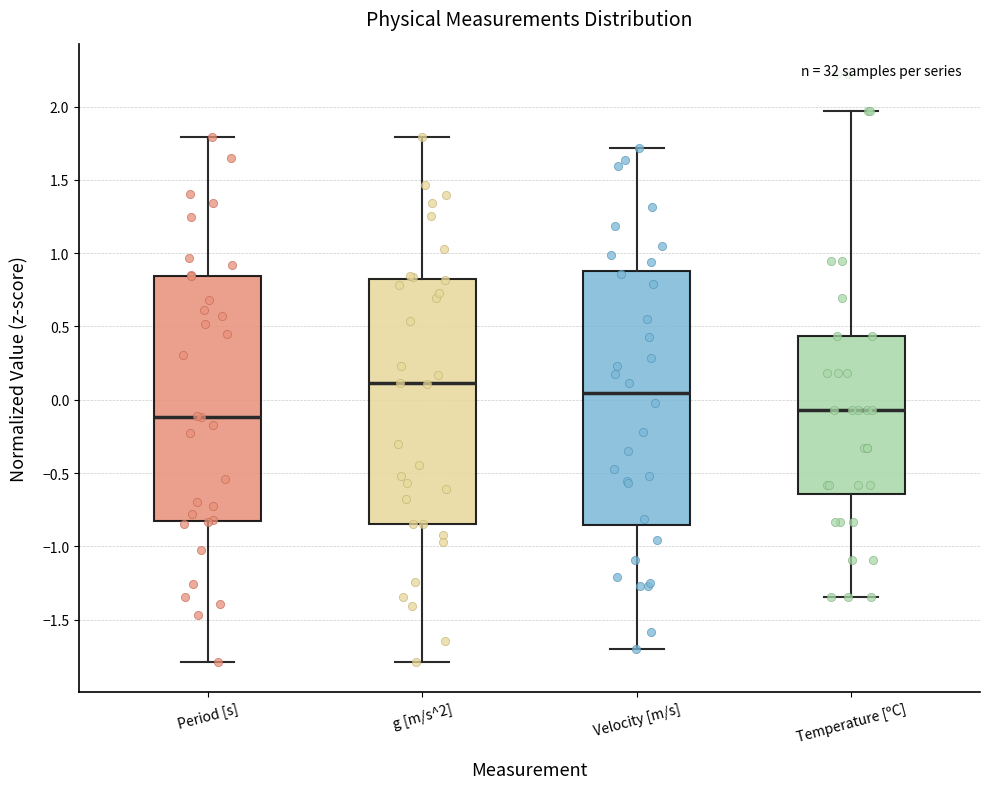

Reading left to right, transcribe this box plot: for each box, give where its median line is, the range the box spans, and where its two whiskers end, as read against the y-axis. The values are not printed on the chart, so give them approximately, as read against the axis.

Period [s]: median -0.10, box -0.80 to 0.85, whiskers -1.80 to 1.80
g [m/s^2]: median 0.10, box -0.85 to 0.80, whiskers -1.80 to 1.80
Velocity [m/s]: median 0.05, box -0.85 to 0.90, whiskers -1.70 to 1.70
Temperature [ºC]: median -0.05, box -0.65 to 0.45, whiskers -1.35 to 1.95